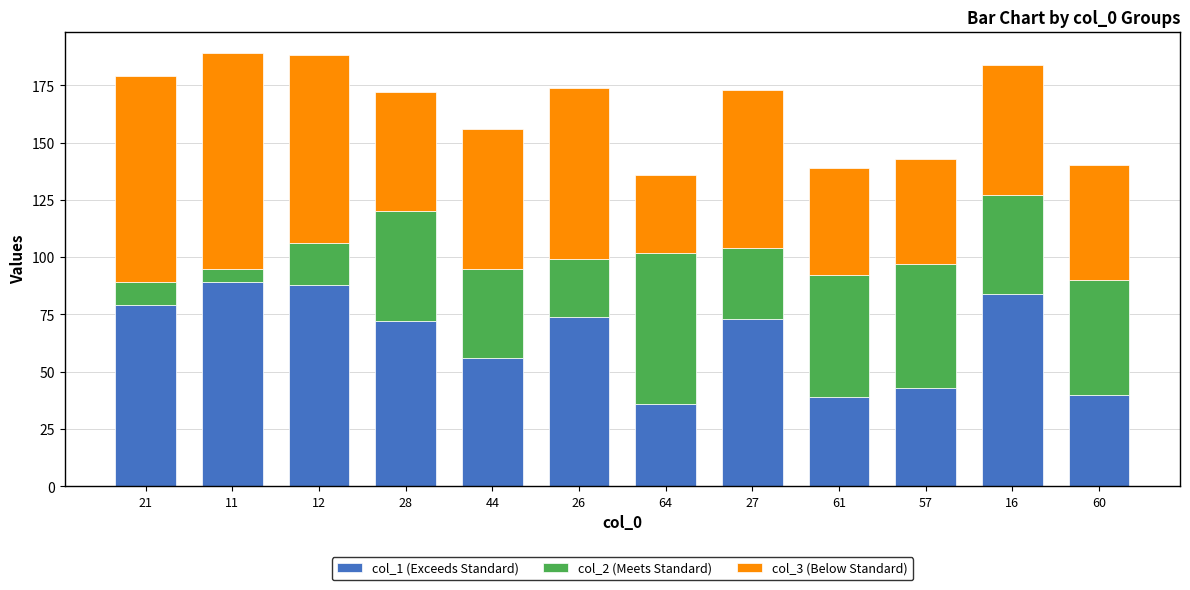

What is the sum of all col_1 (Exceeds Standard) values?

773